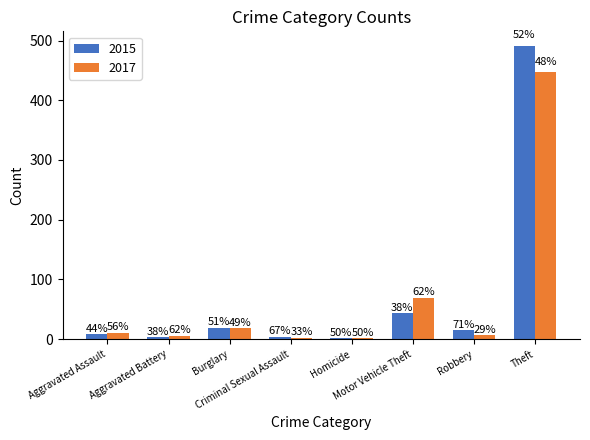

What are all the series names shown in the legend?

2015, 2017